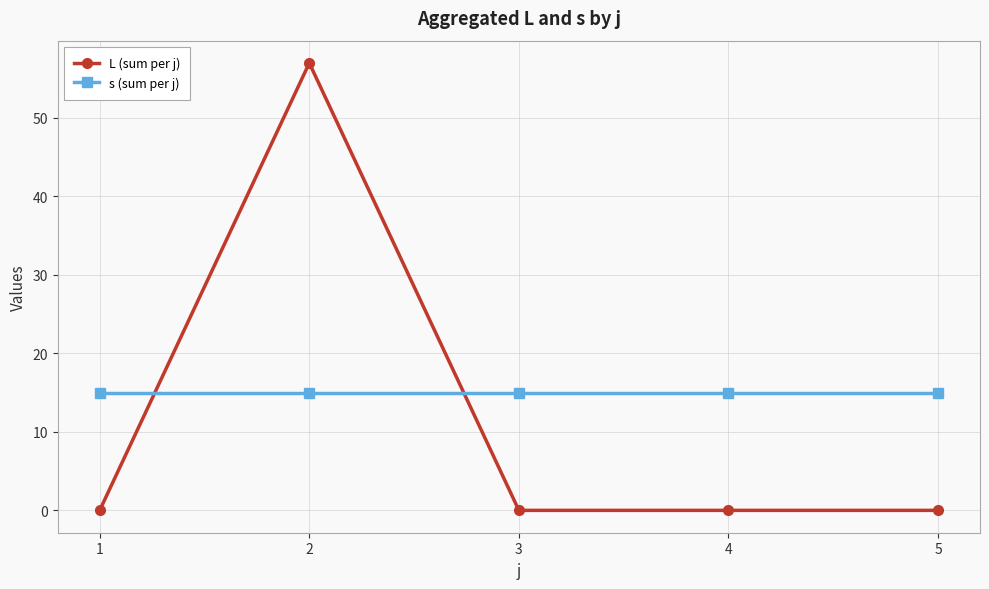

Between which two adjacent categories do s (sum per j) and L (sum per j) first intersect?

1 and 2